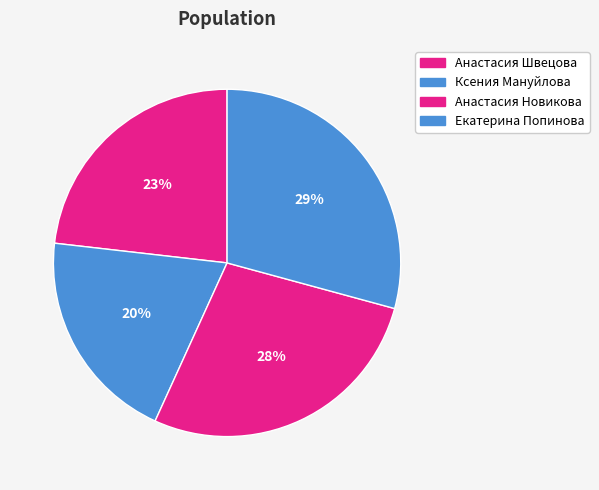

Count the number of slices in the pie.

4